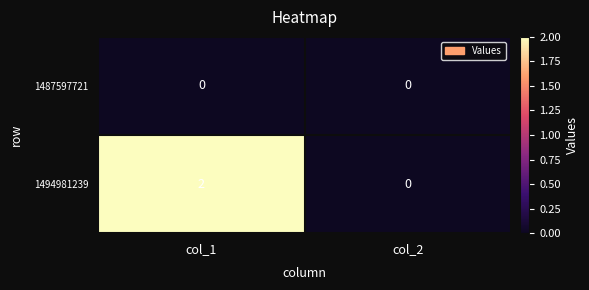

Is it true that 1494981239 equals -1 at col_2?

False